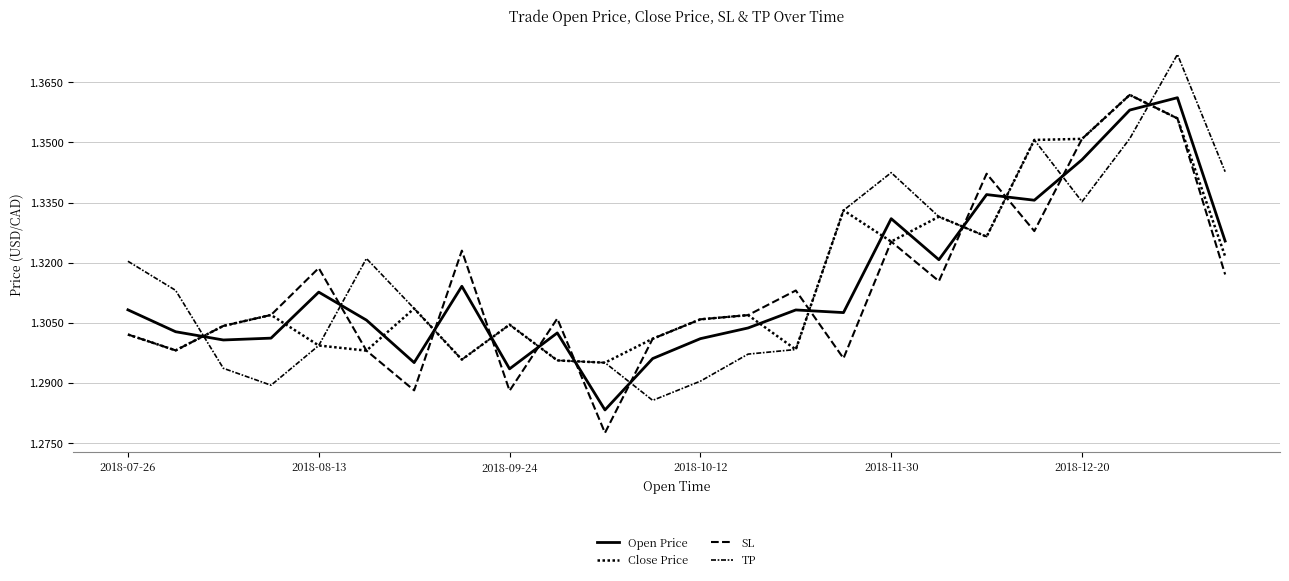

How many lines are shown in the chart?

4